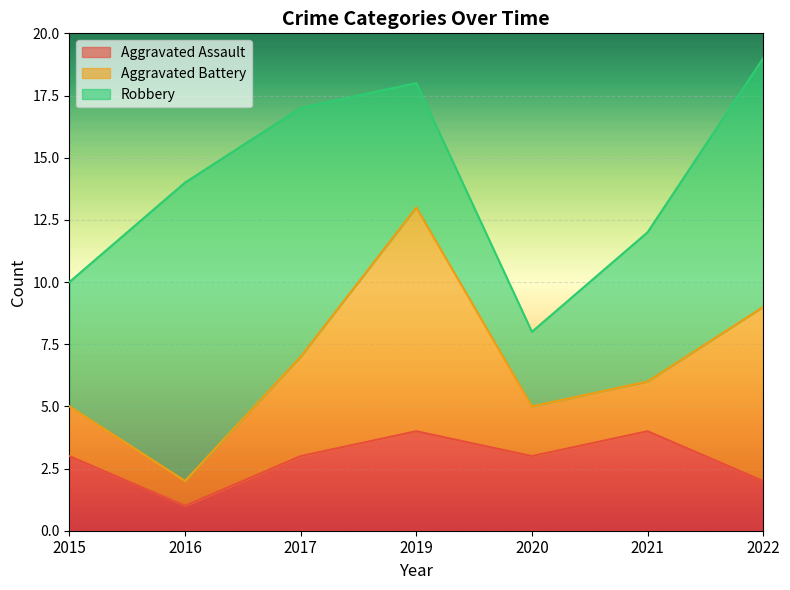

True or false: Aggravated Assault has more than 1 interior local peaks.

True